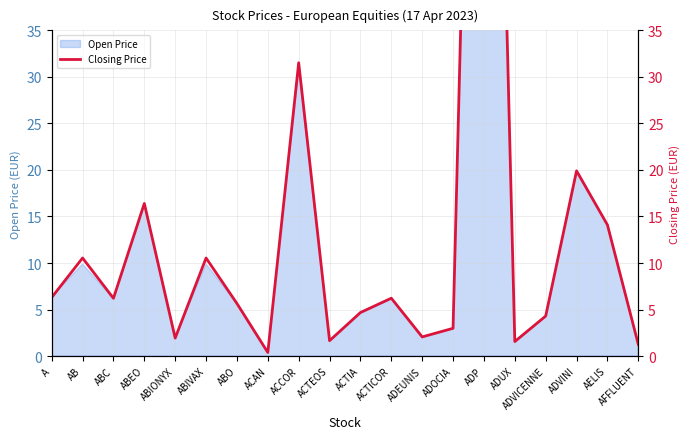

The chart shows a value of 26.7 at ADVINI. True or false?

False